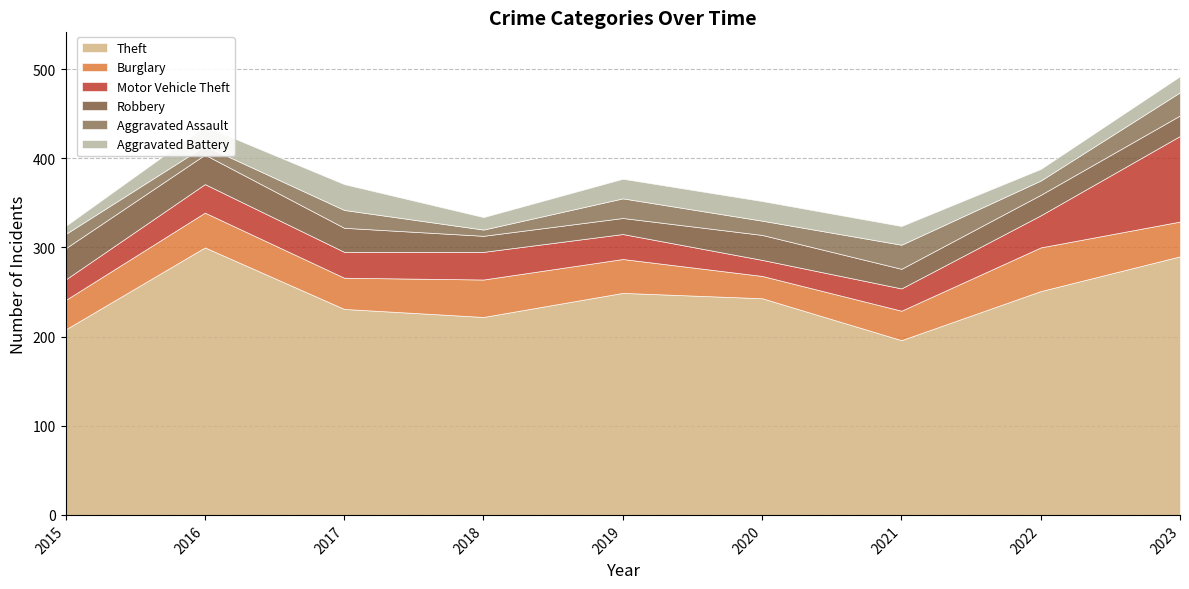

Count the number of data series in this chart.

6